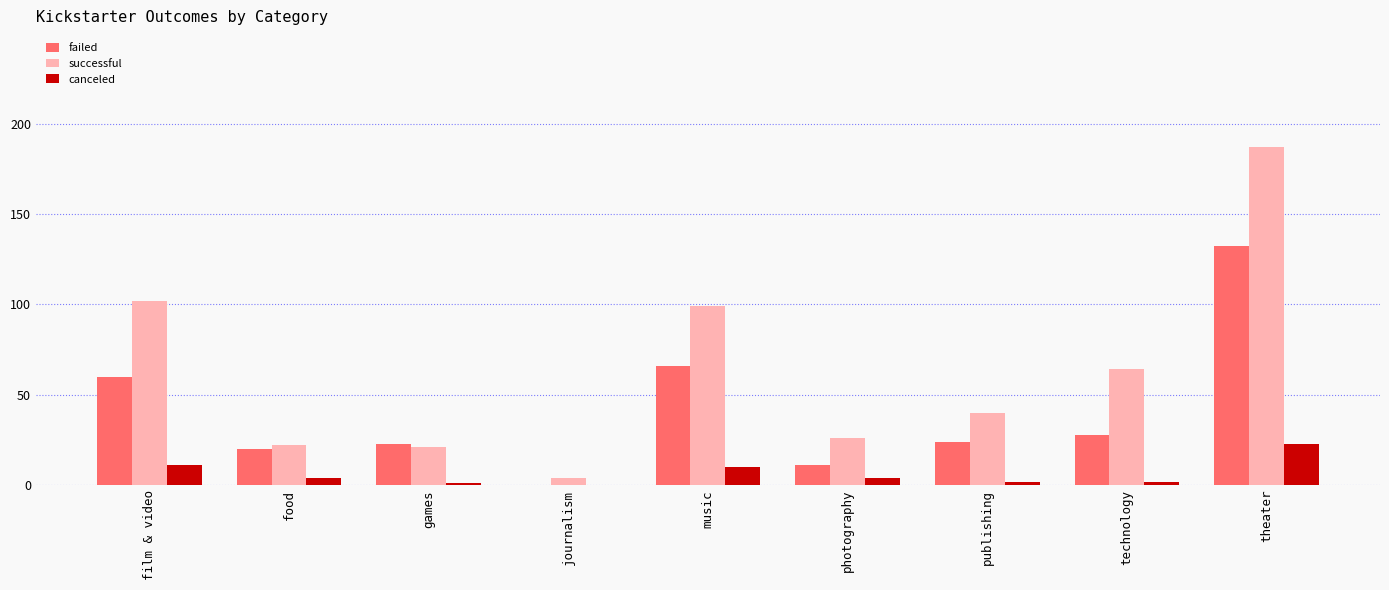

At which label does canceled first exceed 4?

film & video